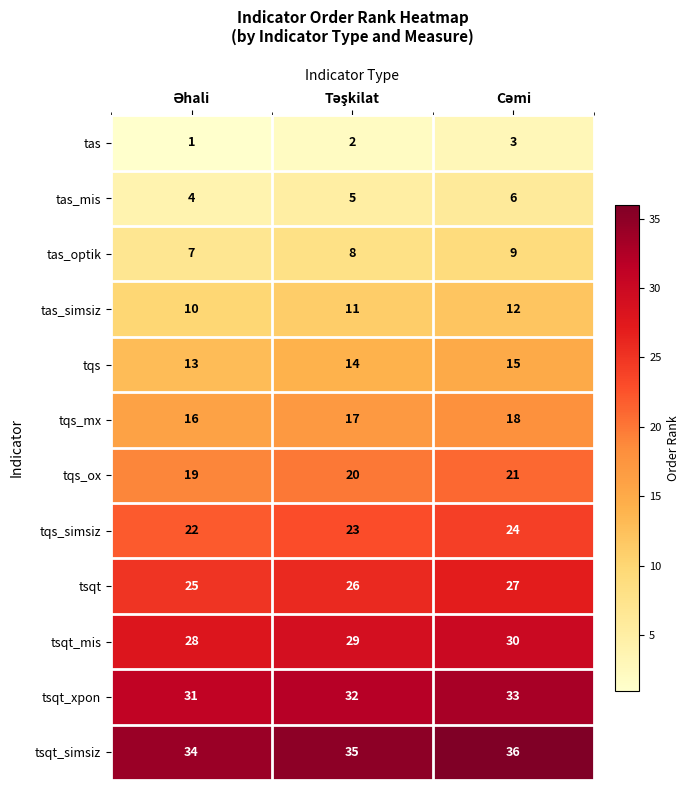

List the series in order of their peak value, lowest first.

tas, tas_mis, tas_optik, tas_simsiz, tqs, tqs_mx, tqs_ox, tqs_simsiz, tsqt, tsqt_mis, tsqt_xpon, tsqt_simsiz